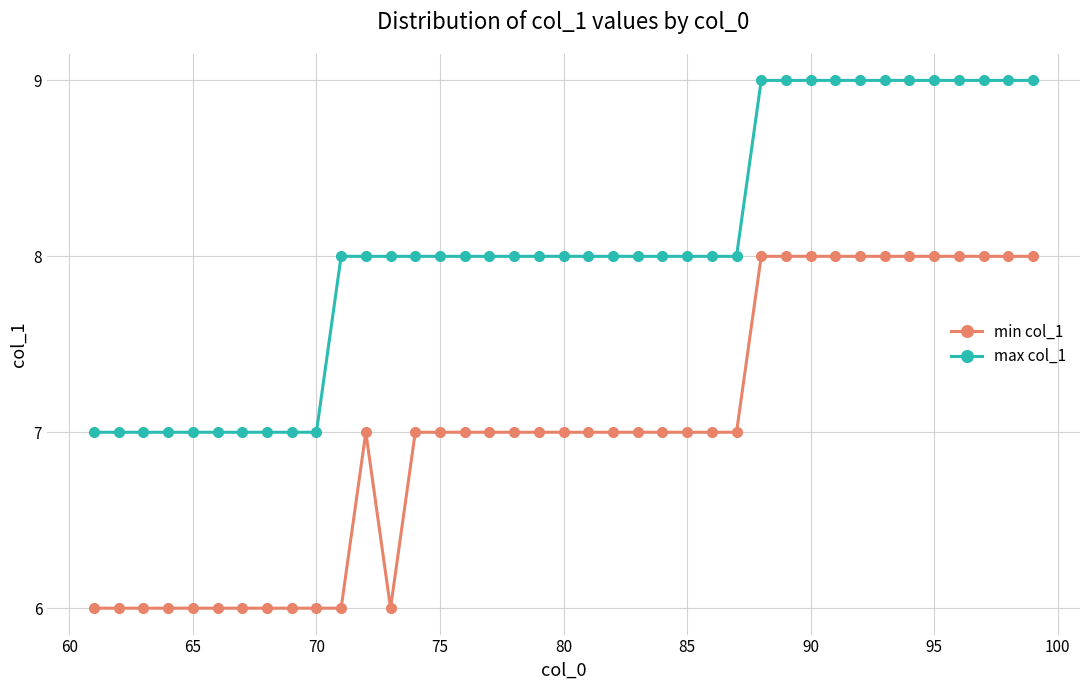

What is the minimum value shown in the chart?

6